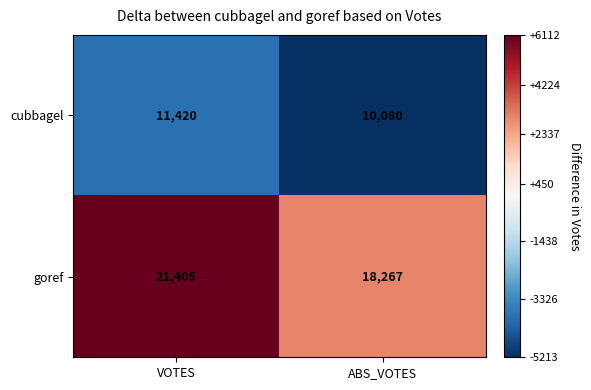

At which label does cubbagel reach its peak?

VOTES